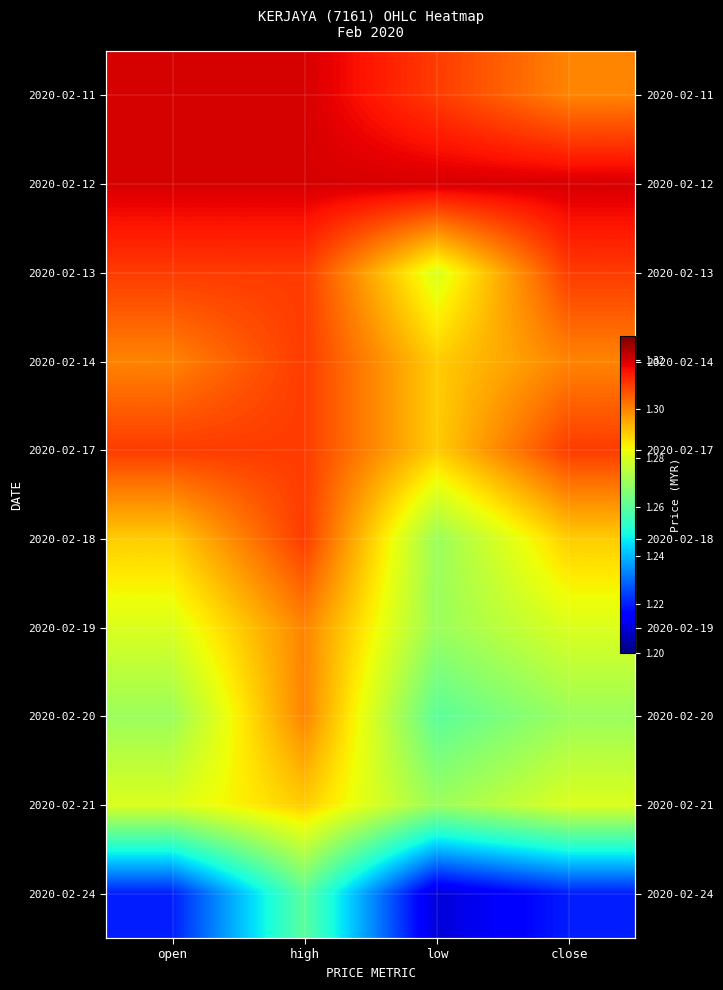

What is the difference between the highest and lowest values at close?

0.1